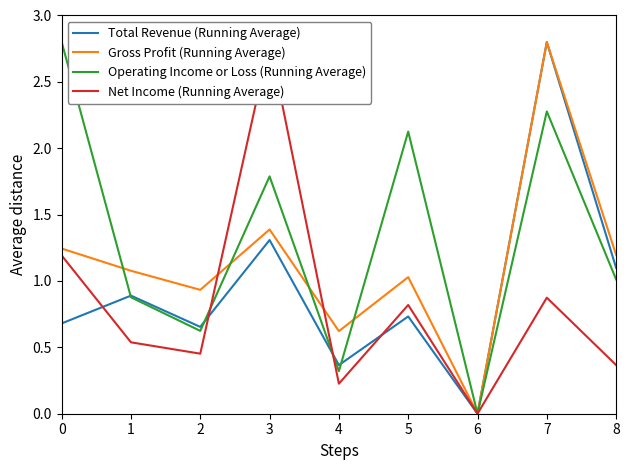

Reading right to left, list all the values displayed in this chart.

Total Revenue (Running Average): 1.1	2.8	0.0	0.7	0.4	1.3	0.7	0.9	0.7
Gross Profit (Running Average): 1.2	2.8	0.0	1.0	0.6	1.4	0.9	1.1	1.2
Operating Income or Loss (Running Average): 1.0	2.3	0.0	2.1	0.3	1.8	0.6	0.9	2.8
Net Income (Running Average): 0.4	0.9	0.0	0.8	0.2	2.8	0.5	0.5	1.2